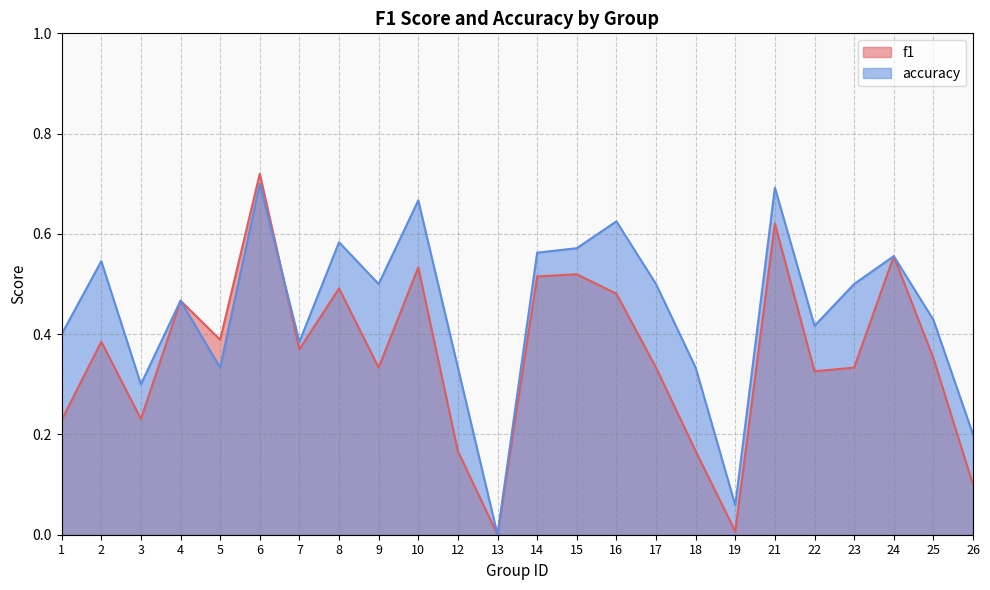

How many times do accuracy and f1 cross each other?

1